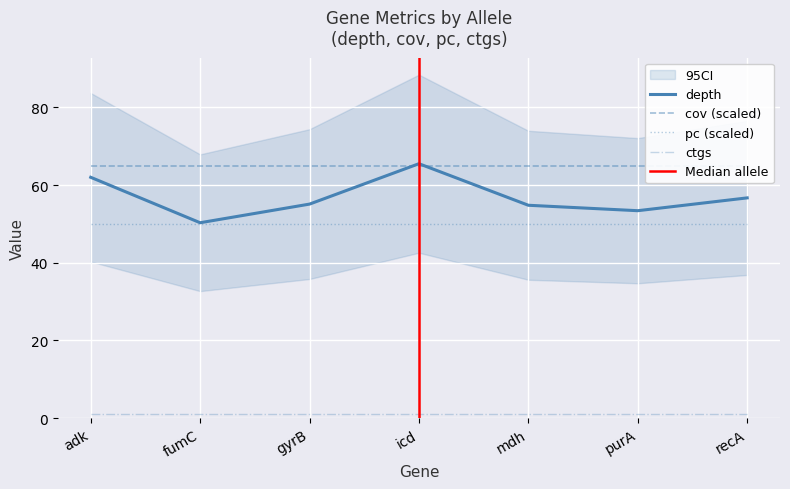

Where is ctgs nearest to the value 1?

adk